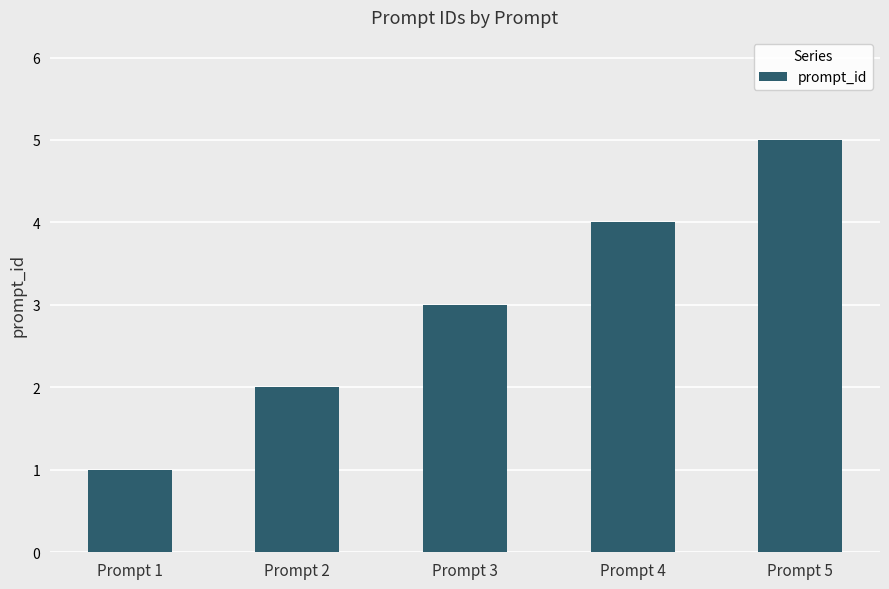

What is the change in value from Prompt 1 to Prompt 4?

+3